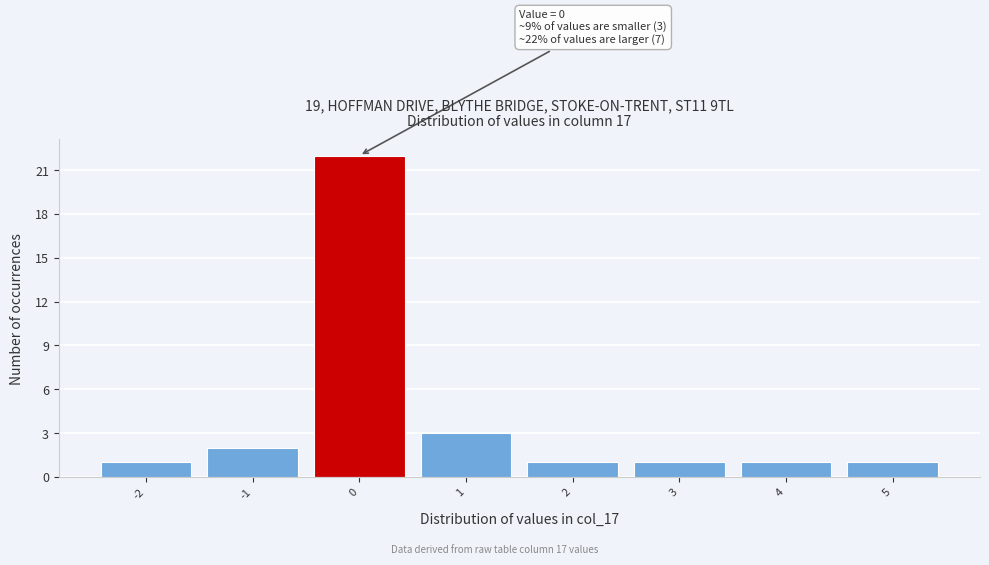

Which range on the x-axis has the tallest bar?

-0.5 to 0.5